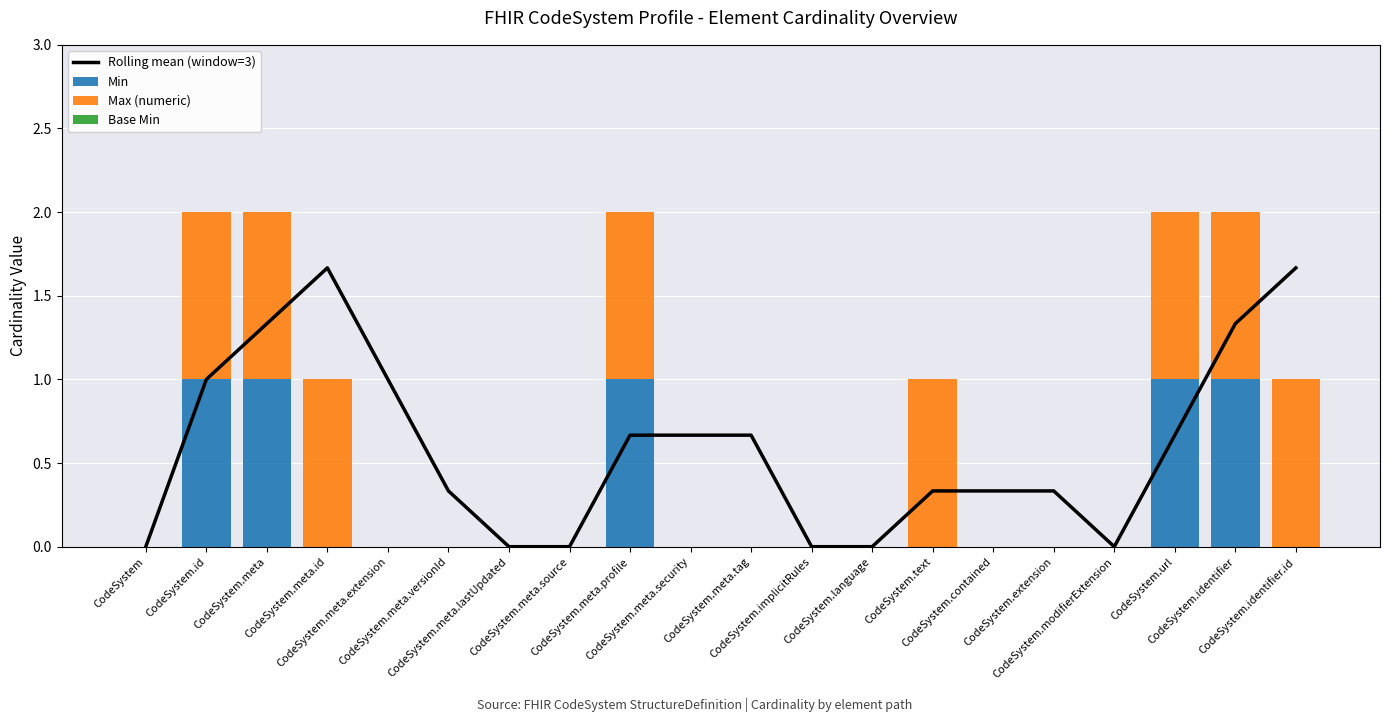

Which category has the lowest value across all series?

CodeSystem